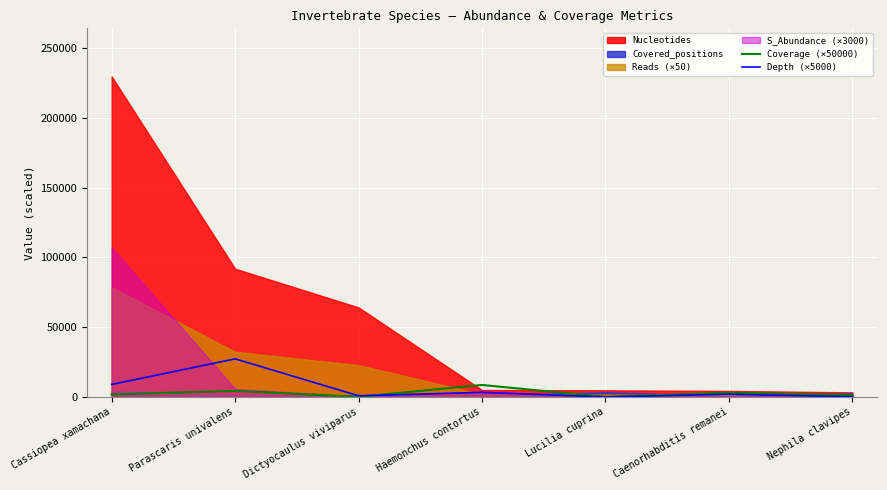

What is the label of the 1st point from the right?

Nephila clavipes